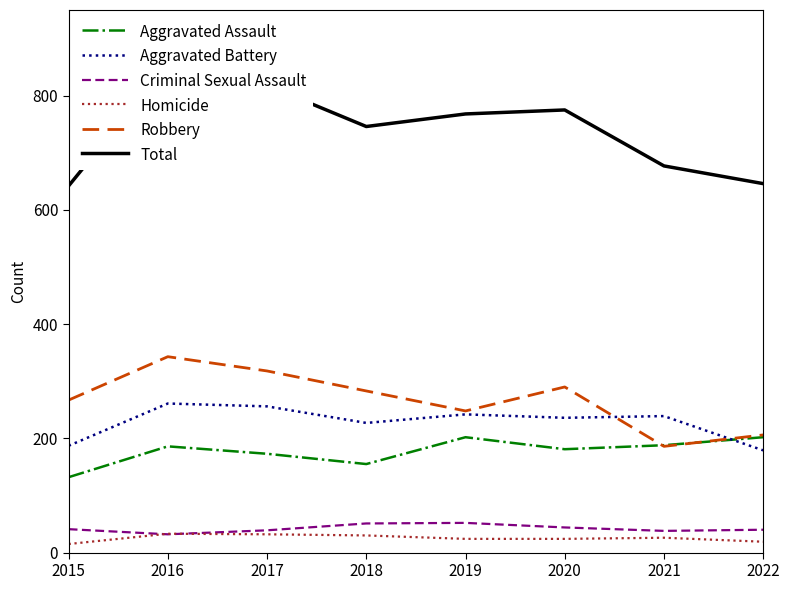

True or false: Aggravated Battery has a value of 43 at 2015.

False